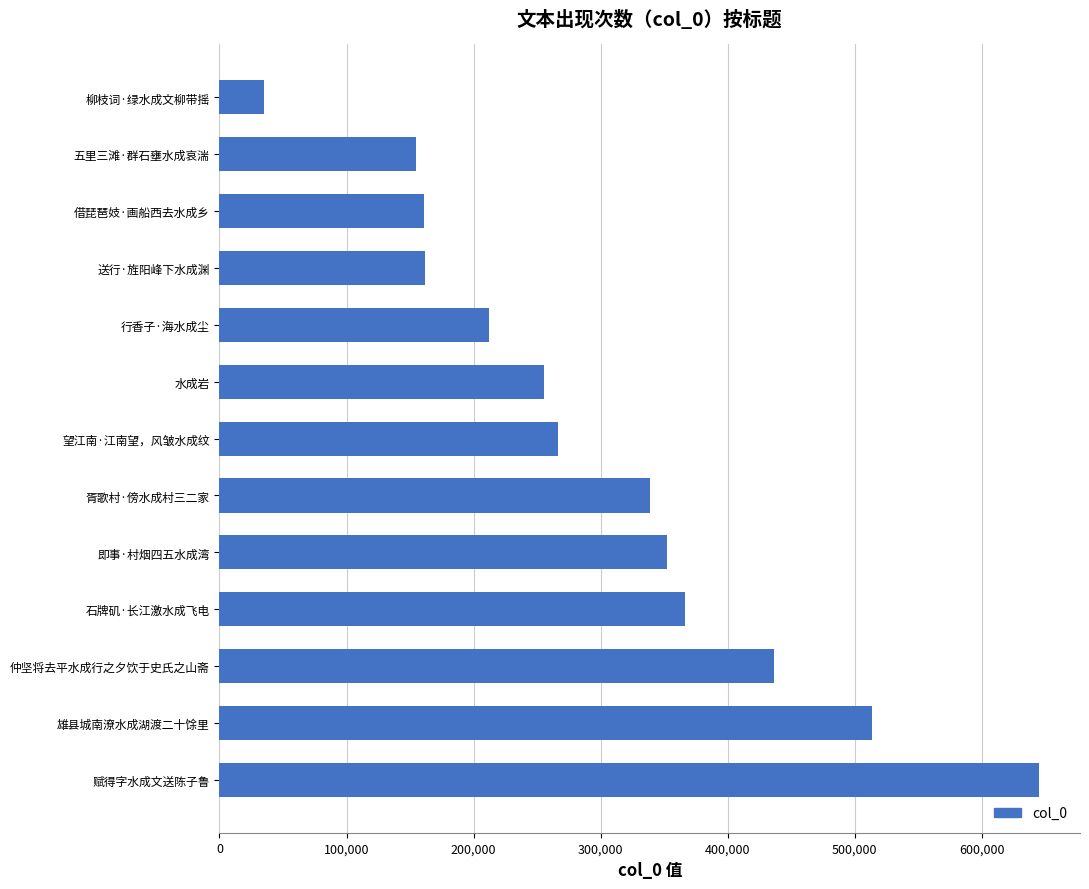

Where is the data nearest to the value 340088?

胥歌村·傍水成村三二家